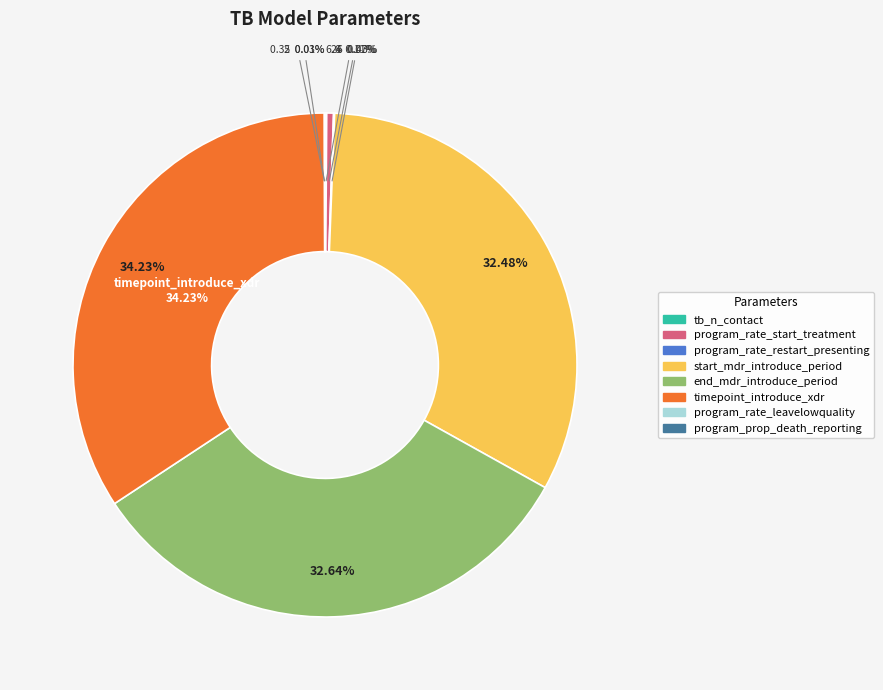

Is there any slice that represents more than half of the pie?

No